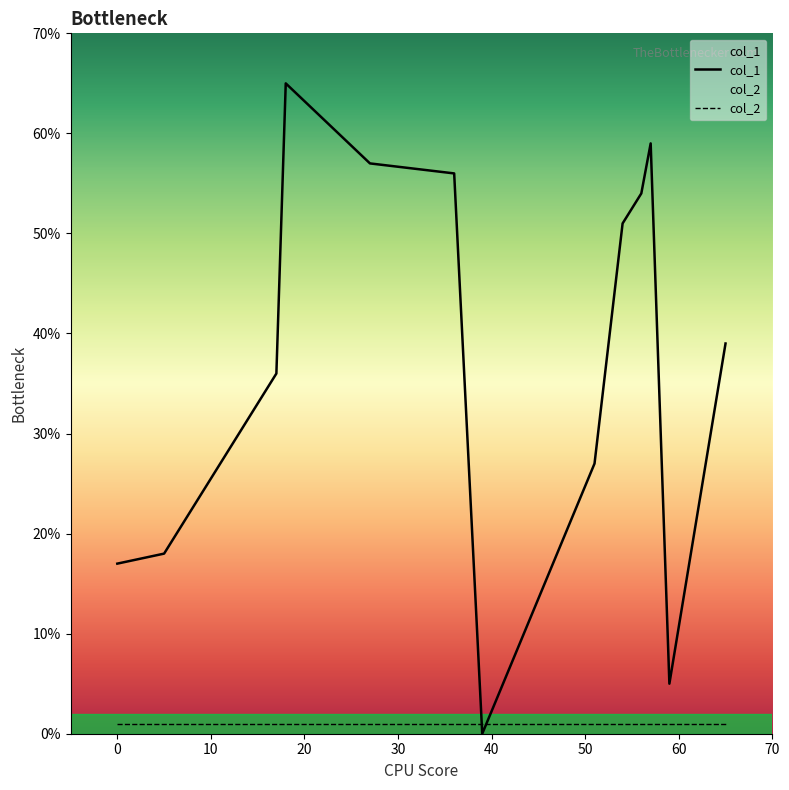

The col_2 series shows 1 at 36. True or false?

True